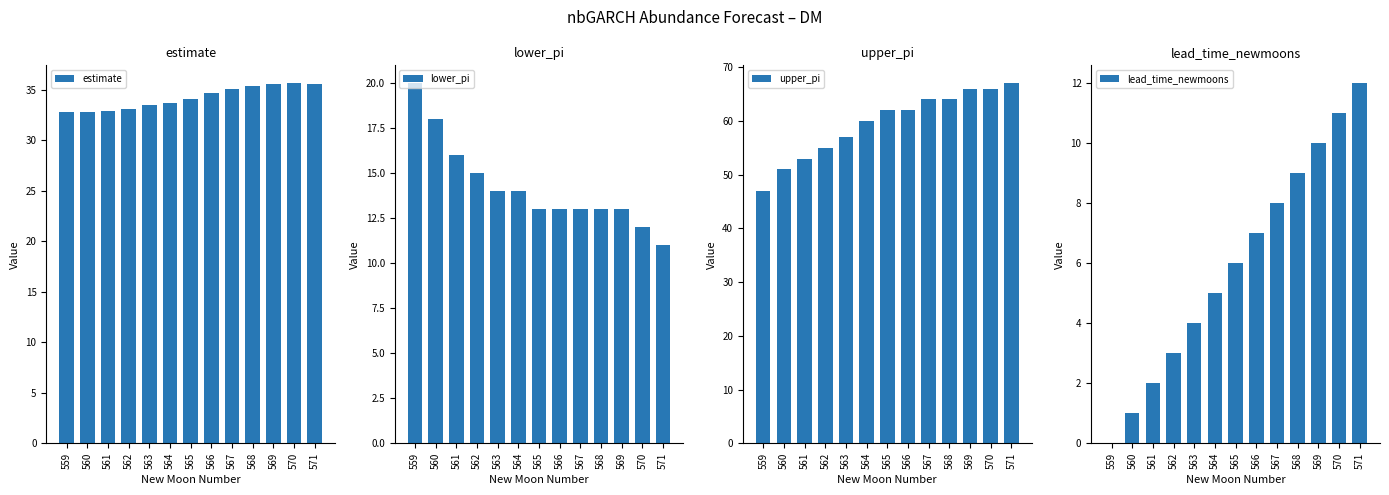

Which series changed the most between 559 and 562?

upper_pi